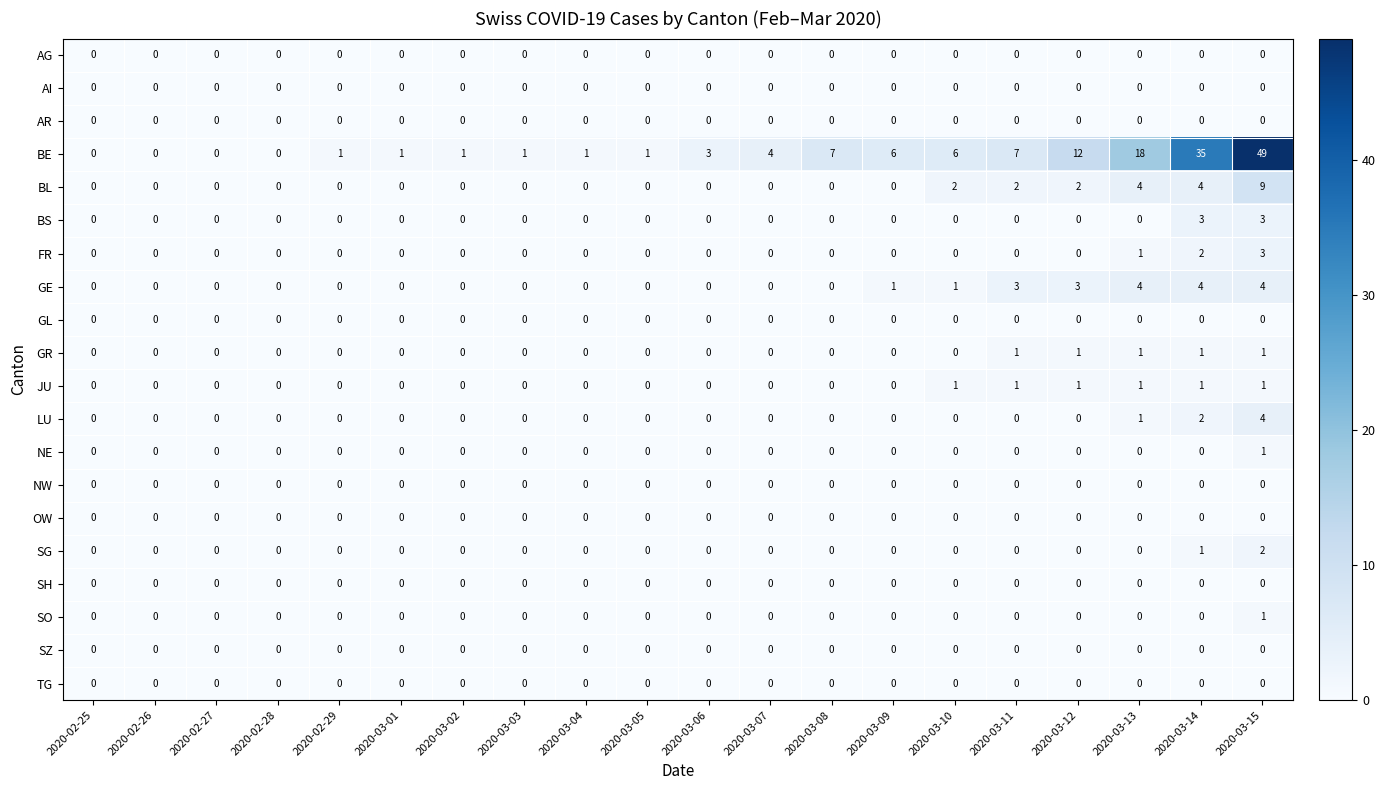

Which category has the highest value across all series?

2020-03-15